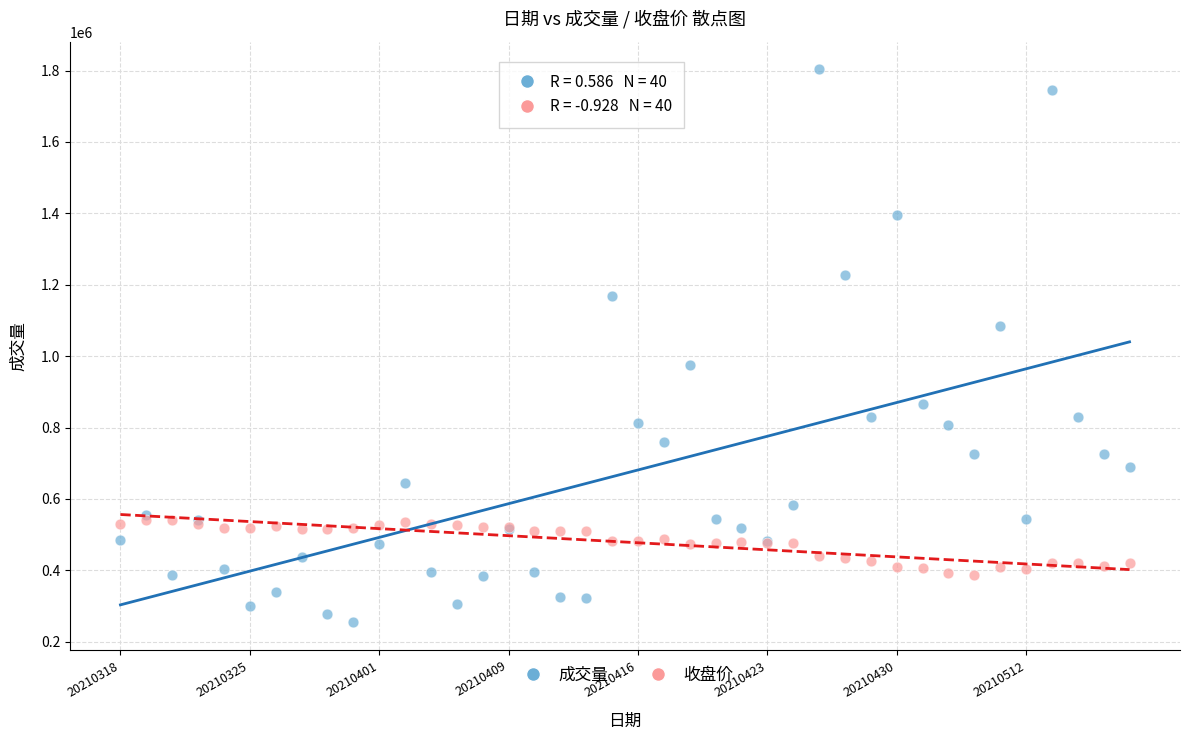

Which series reaches the maximum Y coordinate?

成交量